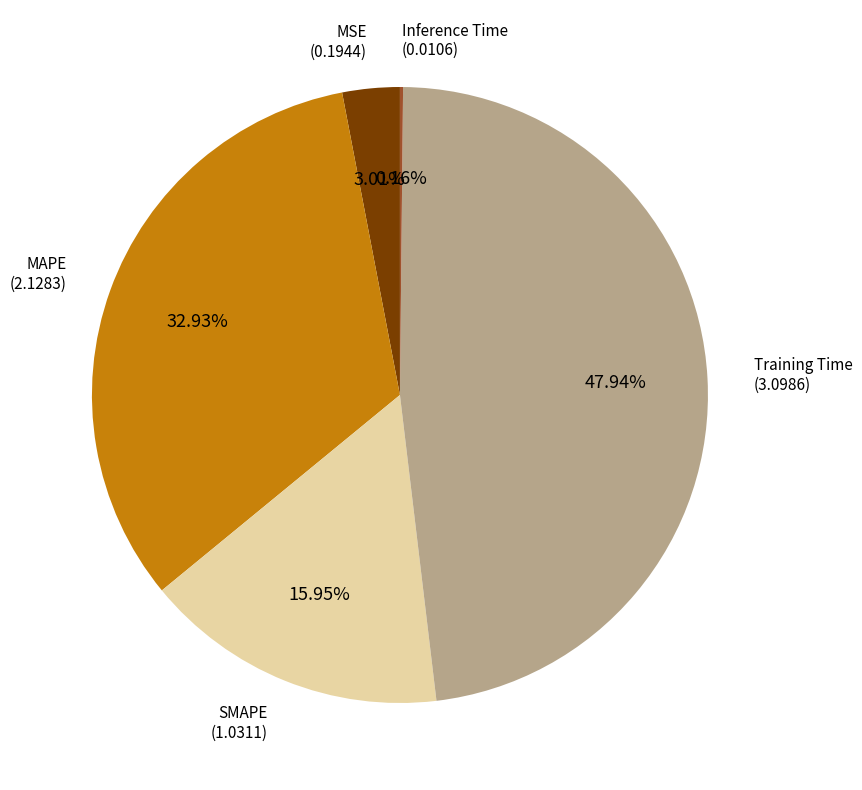

Is there any slice that represents more than half of the pie?

No